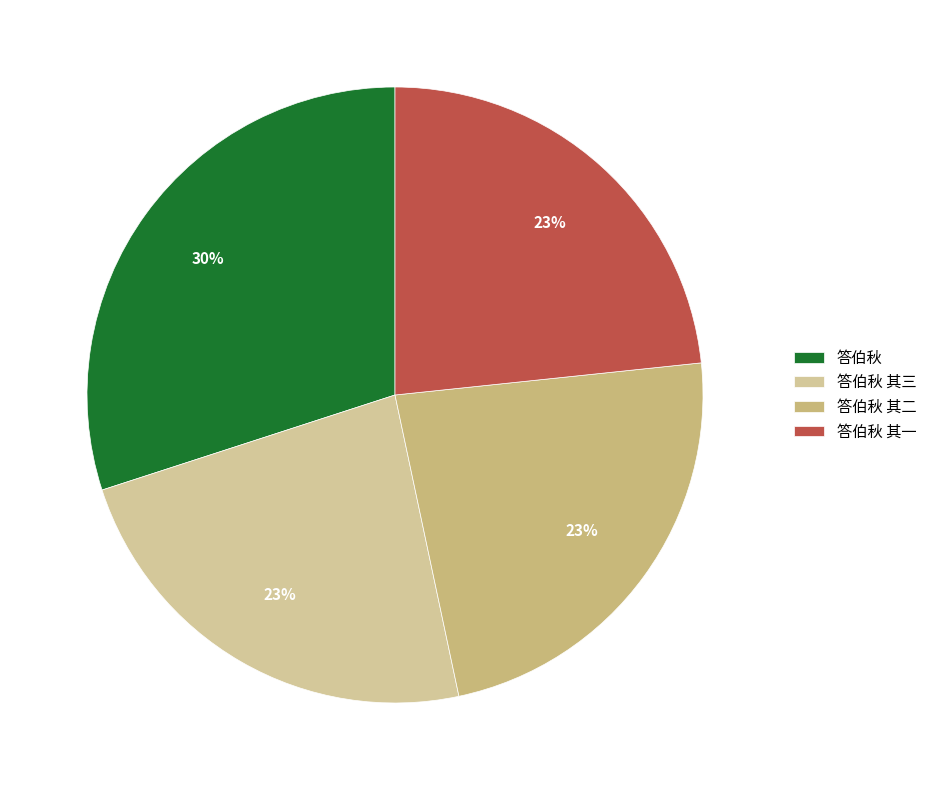

Count the number of slices in the pie.

4